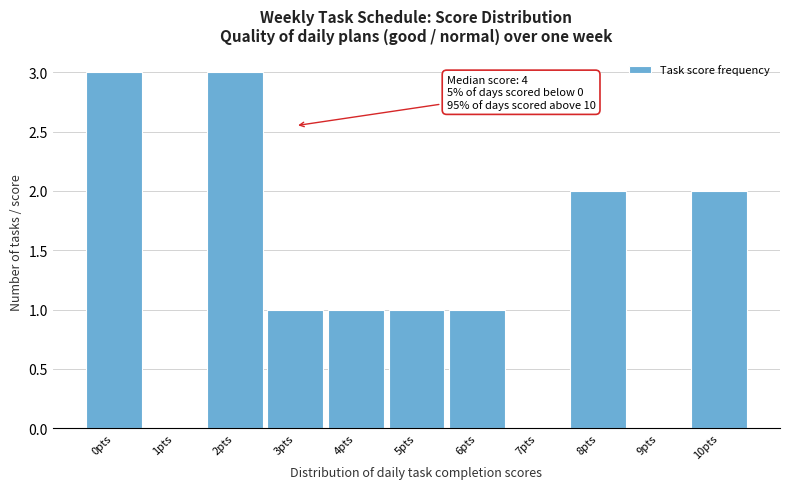

Reading left to right, list all the values displayed in this chart.

0pts=3	1pts=0	2pts=3	3pts=1	4pts=1	5pts=1	6pts=1	7pts=0	8pts=2	9pts=0	10pts=2